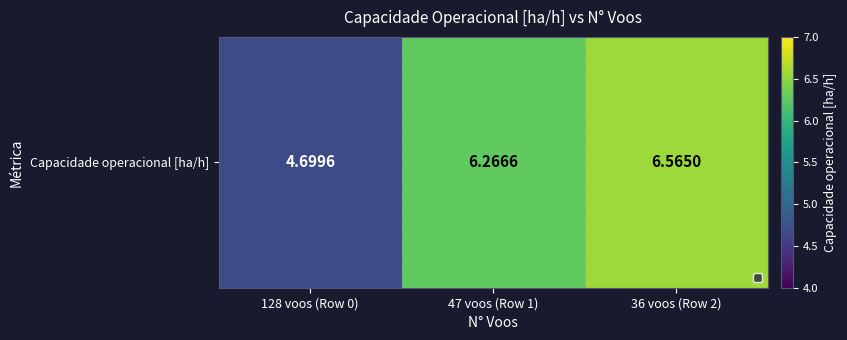

Reading left to right, what are all the values shown in this chart?

128 voos (Row 0)=4.7	47 voos (Row 1)=6.3	36 voos (Row 2)=6.6